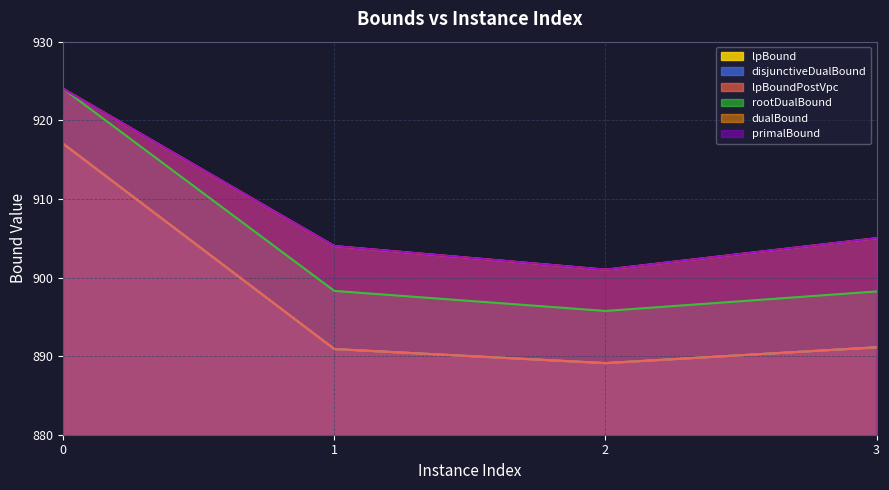

True or false: disjunctiveDualBound and lpBound intersect in this chart.

False